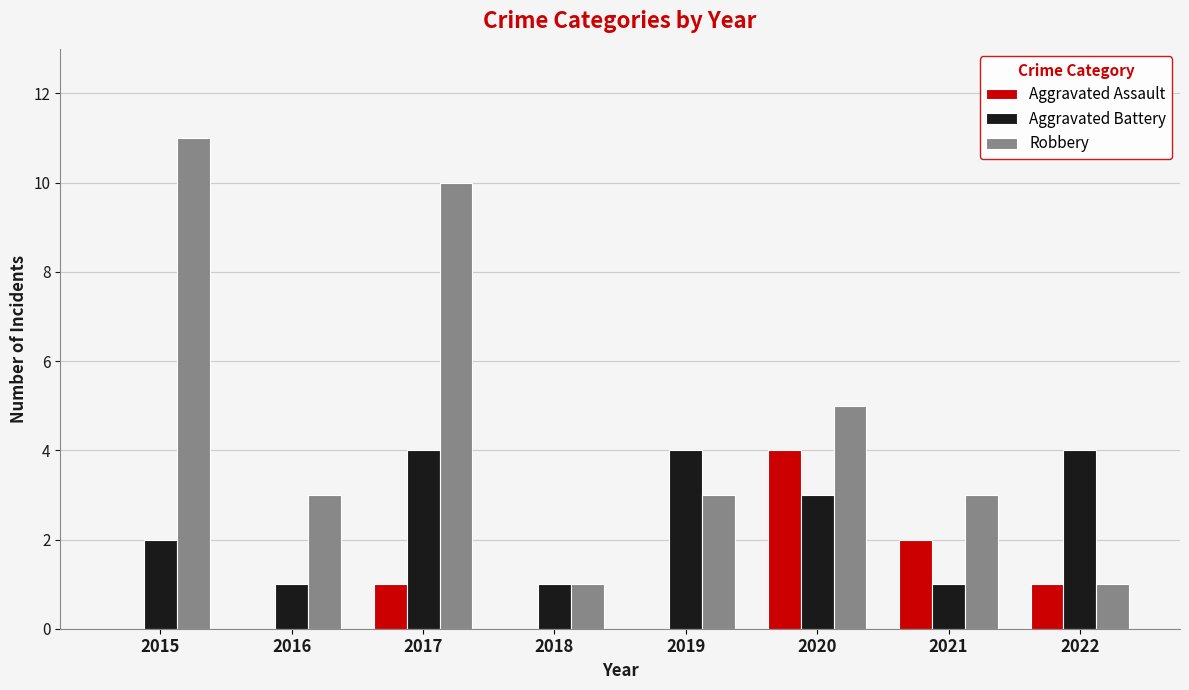

What is the sum of the Aggravated Battery values at 2018 and 2019?

5